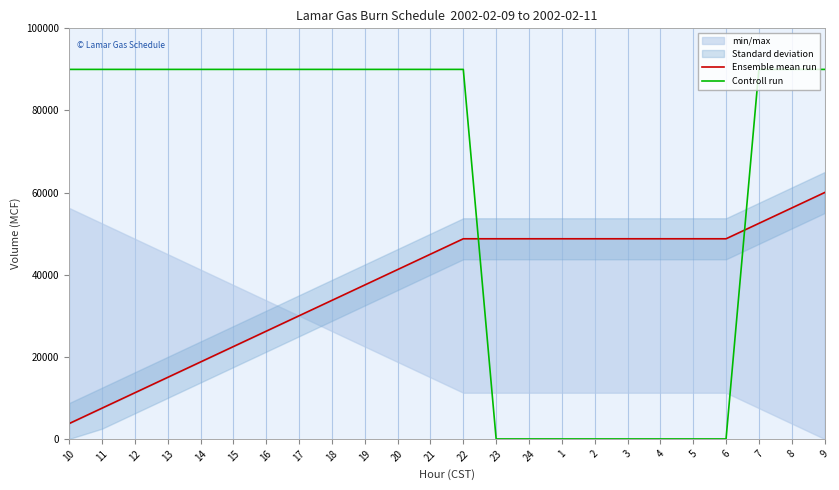

Where is Controll run nearest to the value 45000?

10